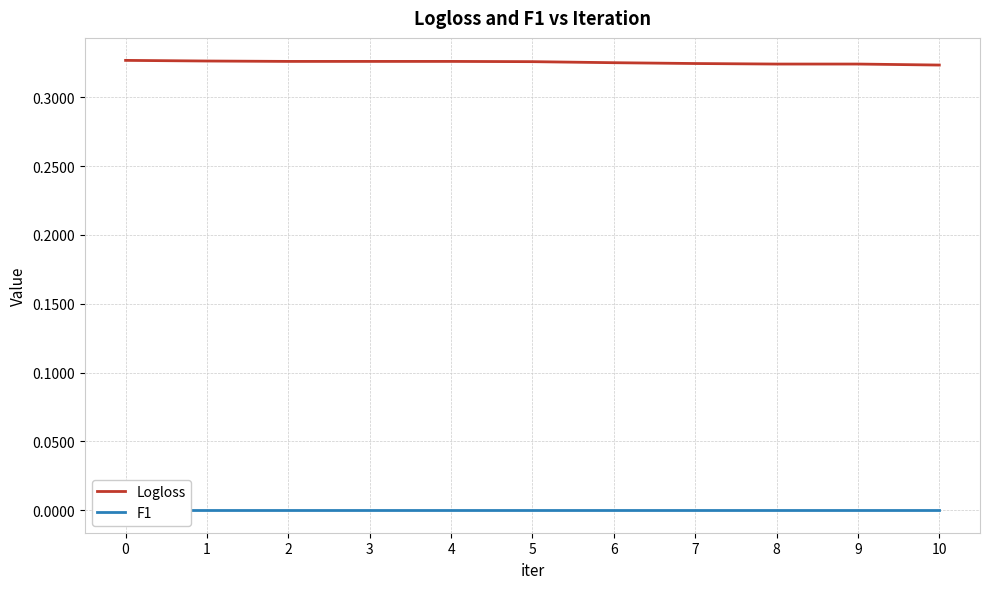

Reading left to right, list all the values displayed in this chart.

Logloss: 0=0.3	1=0.3	2=0.3	3=0.3	4=0.3	5=0.3	6=0.3	7=0.3	8=0.3	9=0.3	10=0.3
F1: 0=0.0	1=0.0	2=0.0	3=0.0	4=0.0	5=0.0	6=0.0	7=0.0	8=0.0	9=0.0	10=0.0